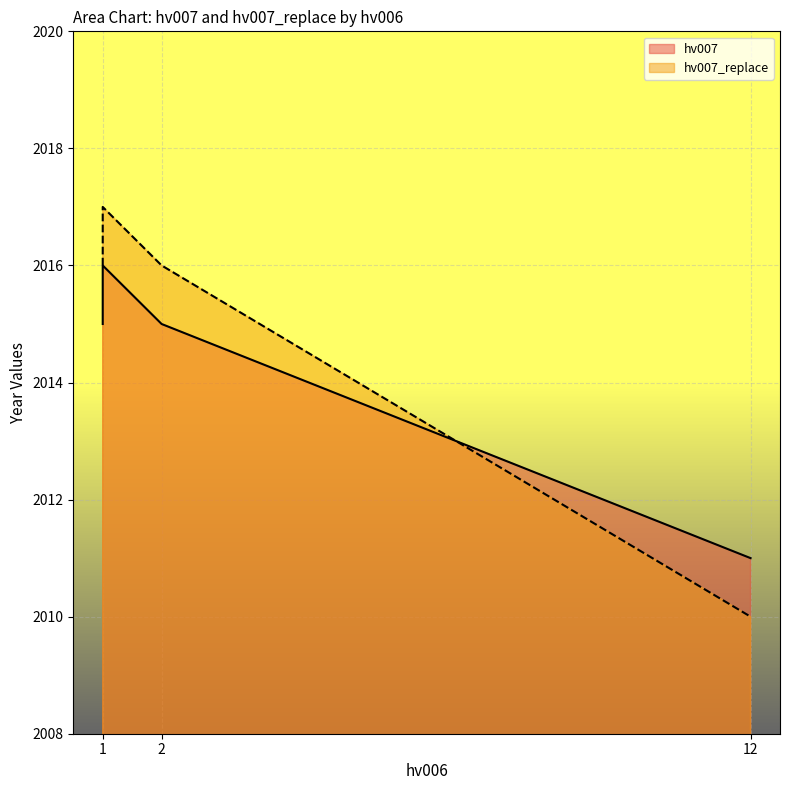

Reading left to right, what are all the values shown in this chart?

hv007: 1=2016	12=2011	1=2015	2=2015
hv007_replace: 1=2017	12=2010	1=2016	2=2016